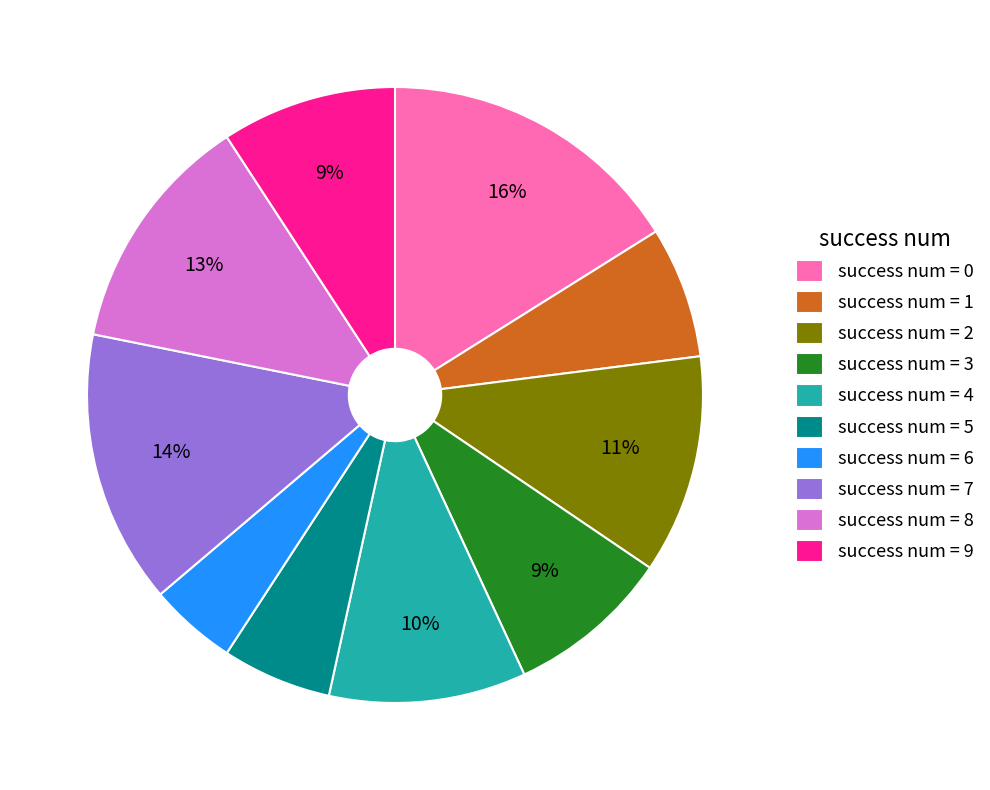

To the nearest percent, what portion does success num = 9 represent?

9%